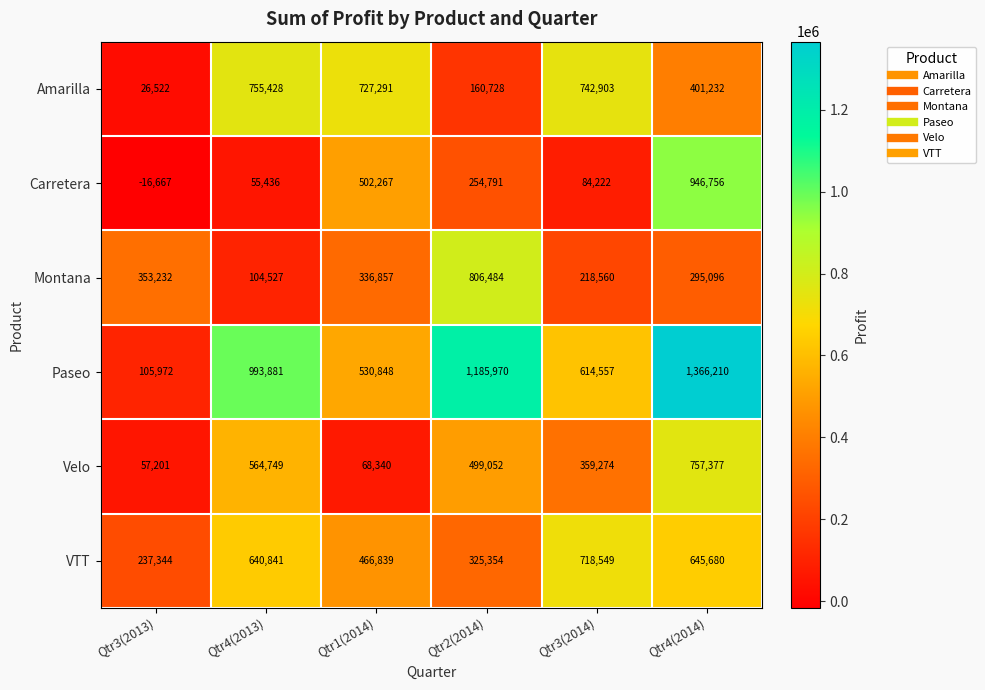

How many data points in VTT are less than 640841?

3